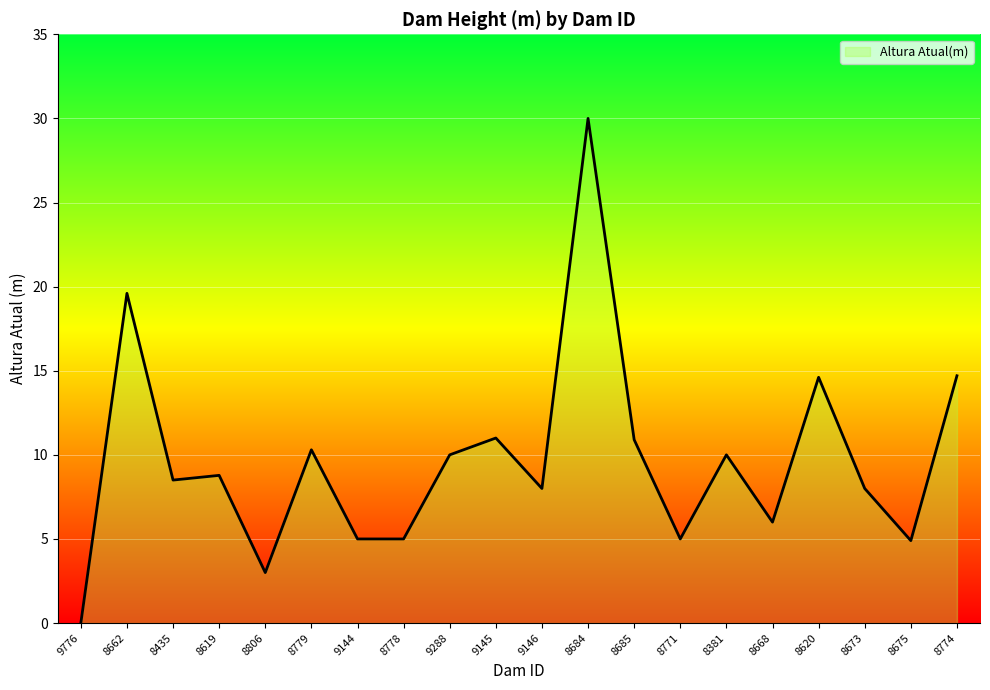

Approximately how many times larger is the value at 9145 compared to 8673?

1.4